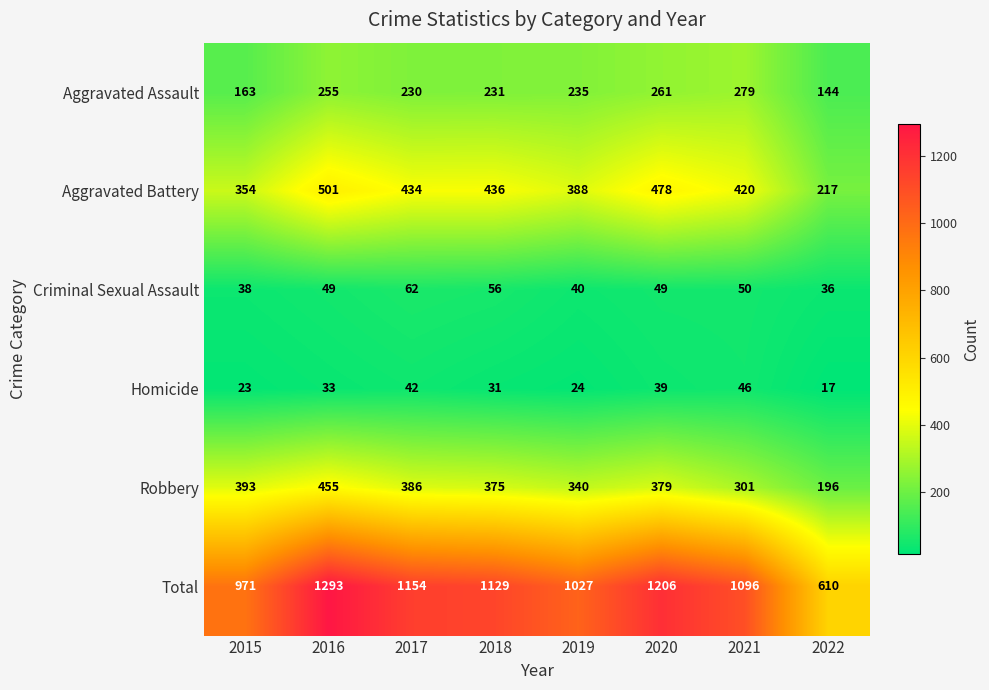

What is the spread (max minus min) of values at 2022?

593